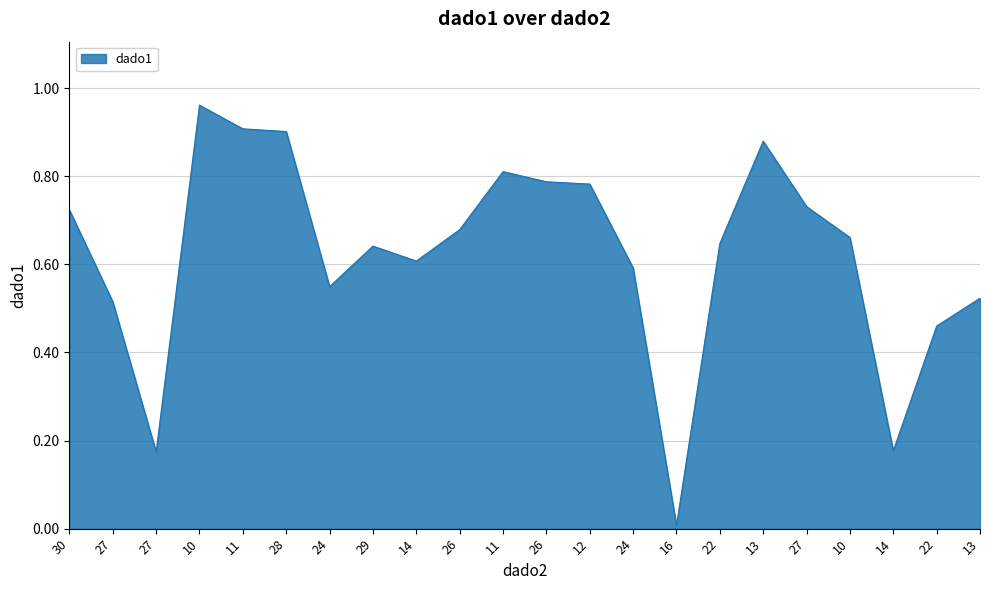

At which category does the data reach its first local peak?

10